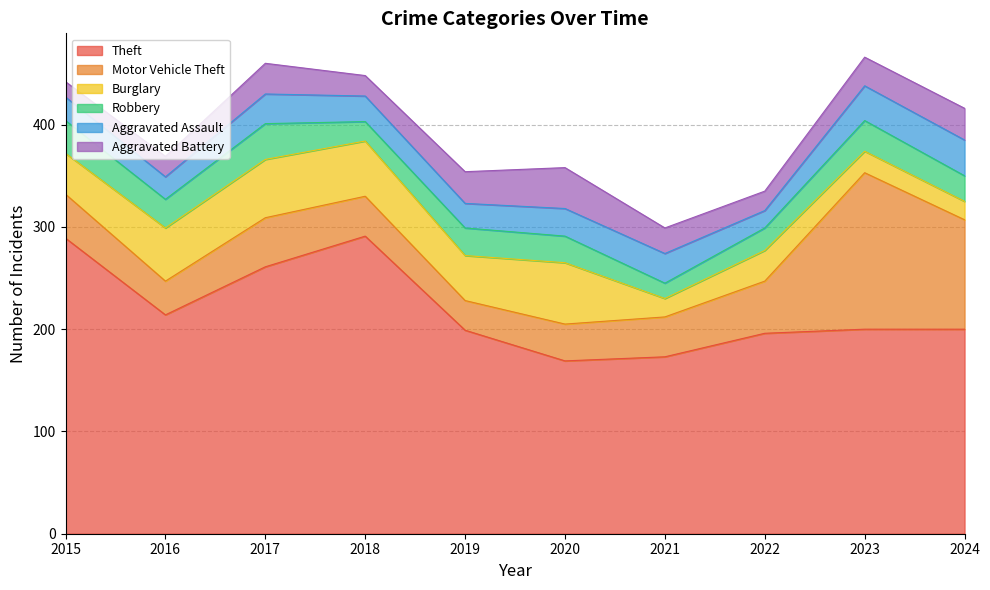

What is the average value of the Burglary series?

39